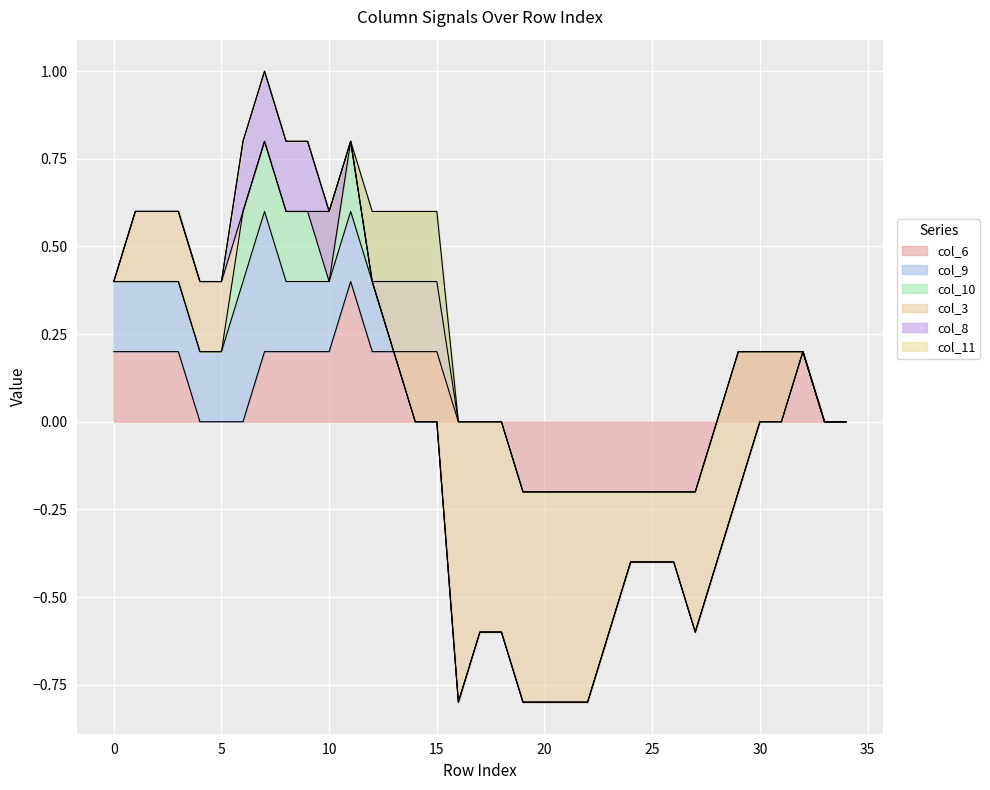

Between which two adjacent categories do col_8 and col_3 first intersect?

12 and 13